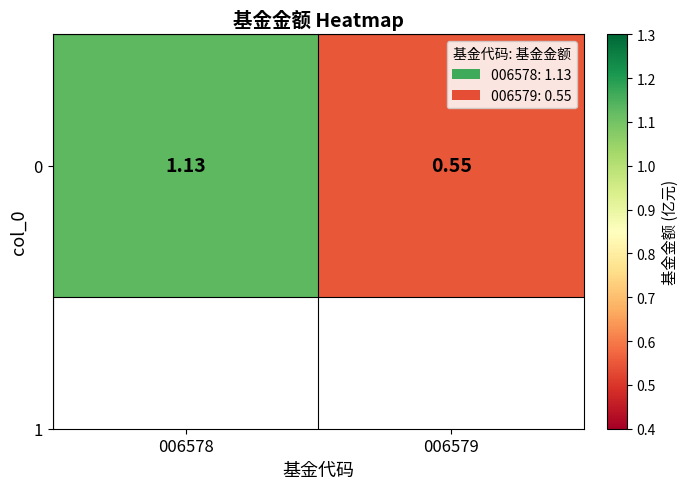

The value at 006578 is 0.4. True or false?

False